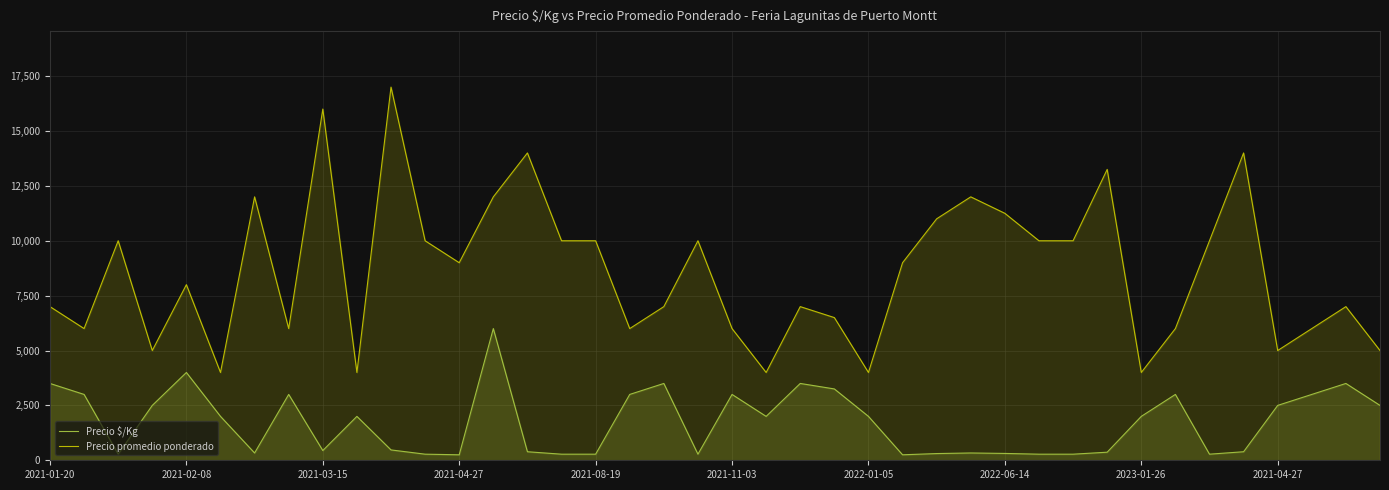

Does the chart display data point markers on the line(s)?

No